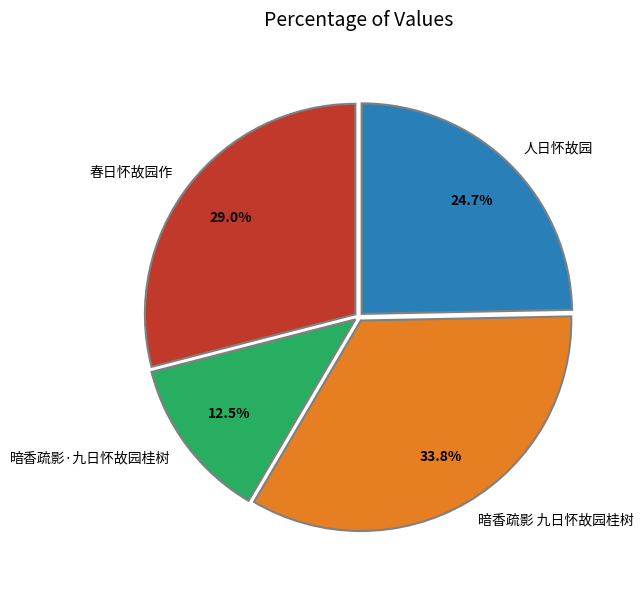

What is the ratio of the value at 人日怀故园 to the value at 暗香疏影 九日怀故园桂树?

0.7